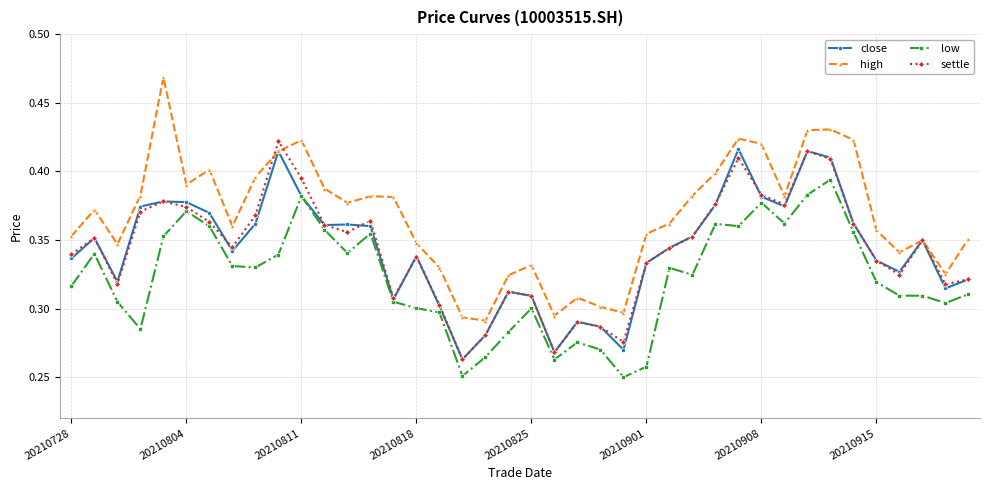

At how many categories does at least one series exceed 0?

40